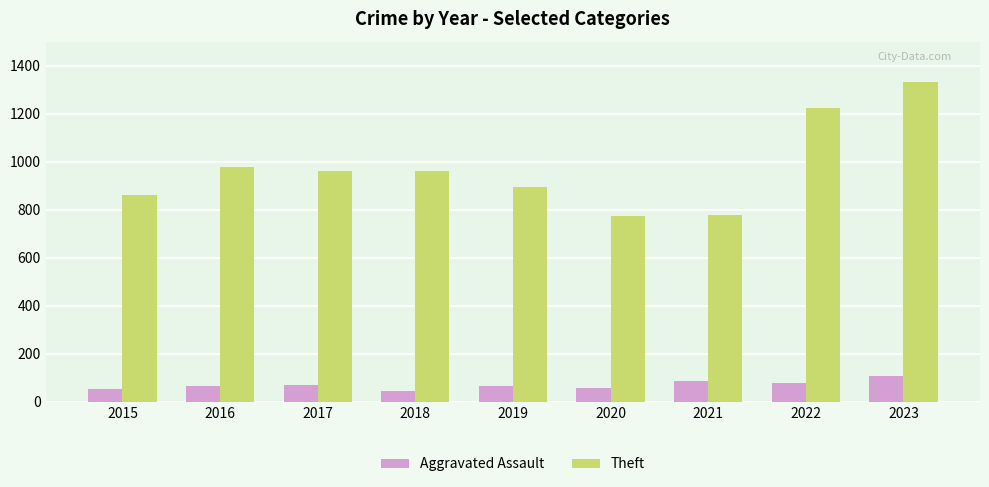

How many bars are there in total?

18